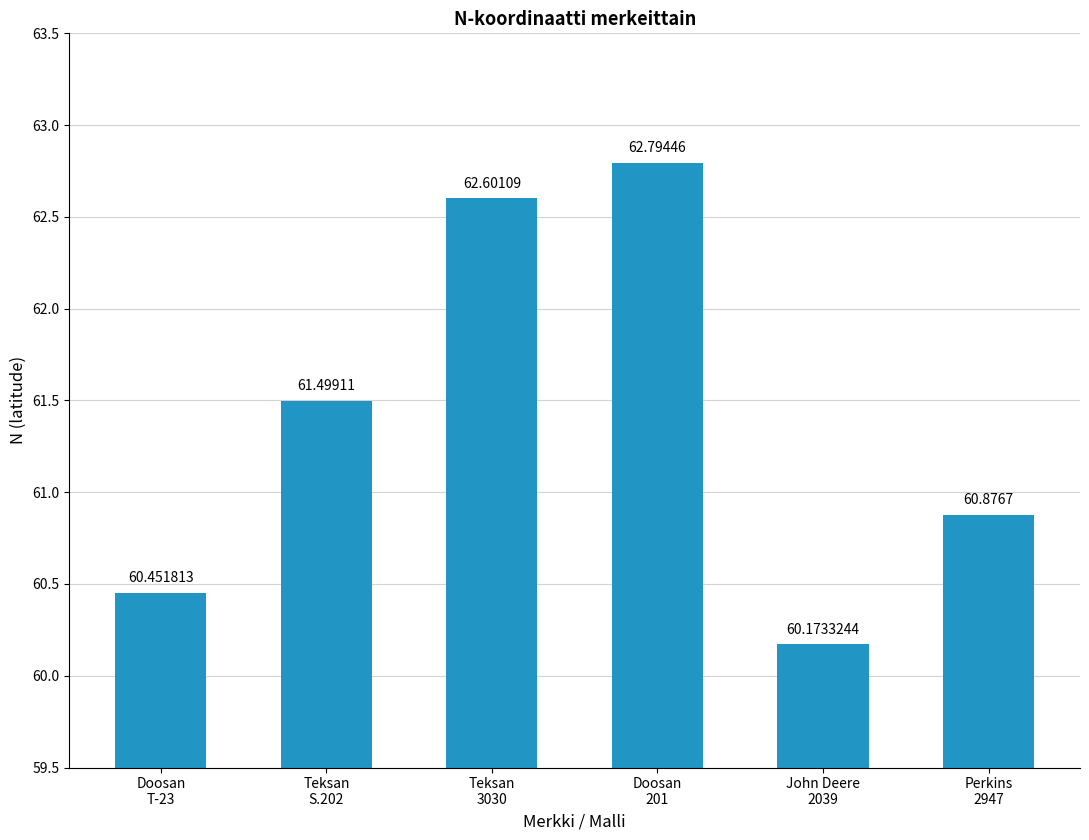

What is the average value?

61.4